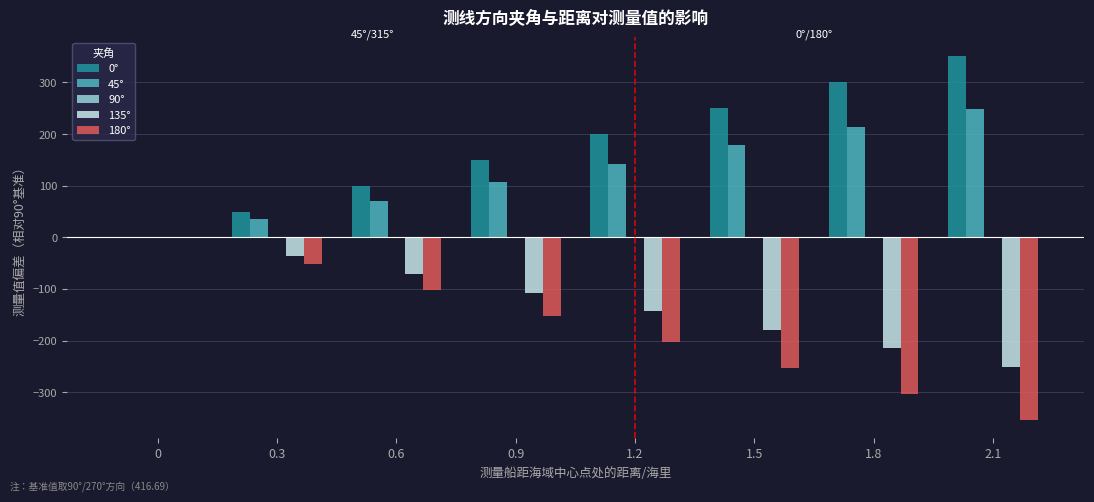

Which series has the largest total across all categories?

0°